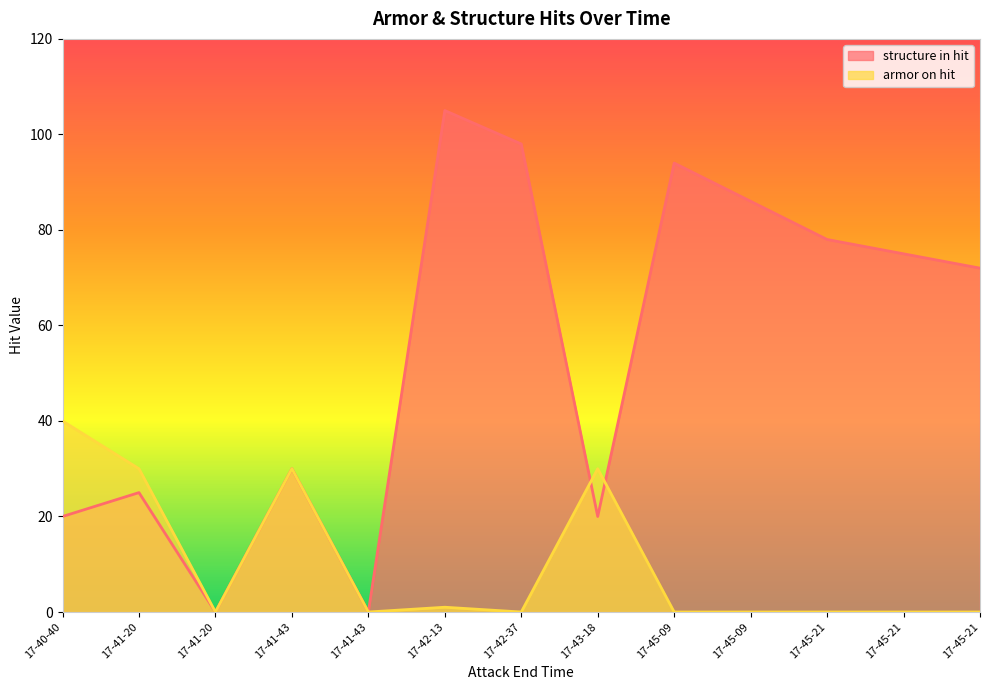

Between which two adjacent categories do structure in hit and armor on hit first intersect?

17-42-37 and 17-43-18